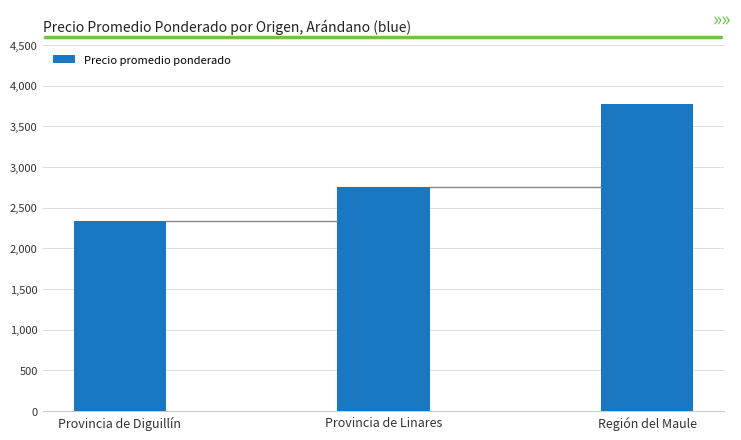

Is it true that the value at Provincia de Diguillín is 2338?

True